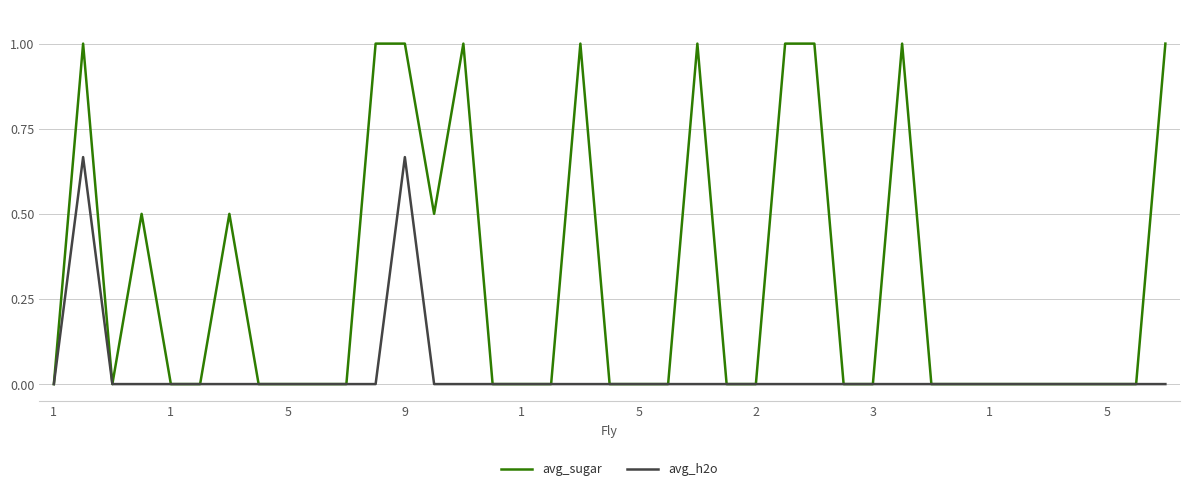

Which series has the largest total across all categories?

avg_sugar